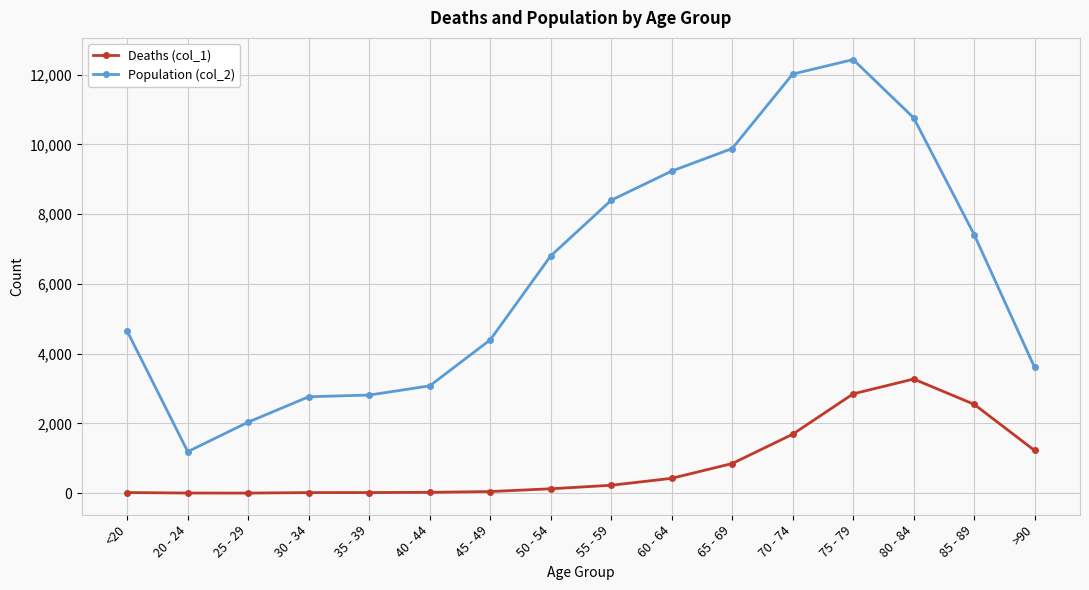

What are all the series names shown in the legend?

Deaths (col_1), Population (col_2)